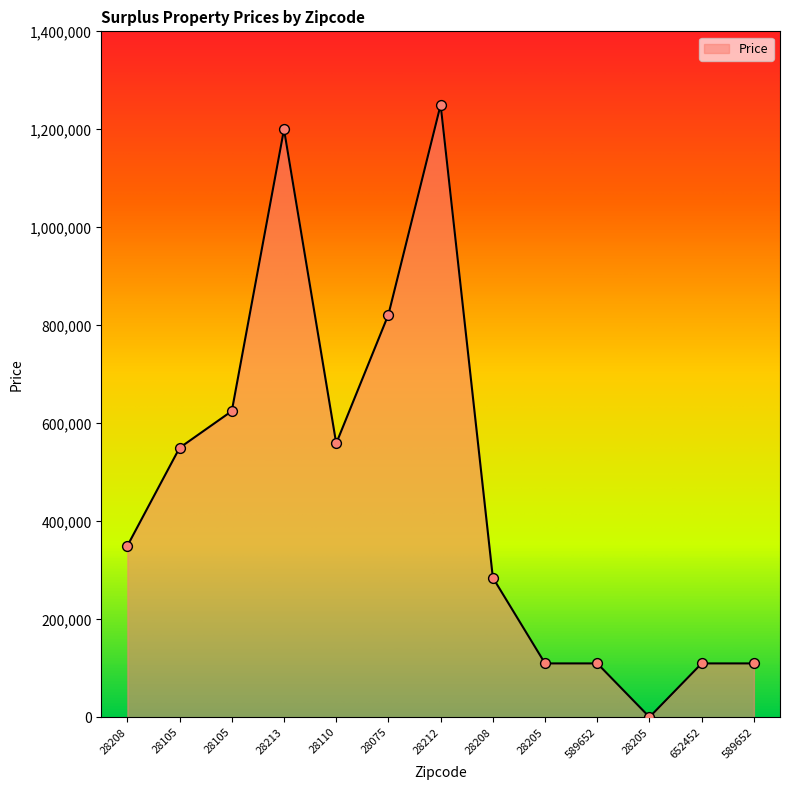

Approximately how many times larger is the value at 28213 compared to 28205?

10.9